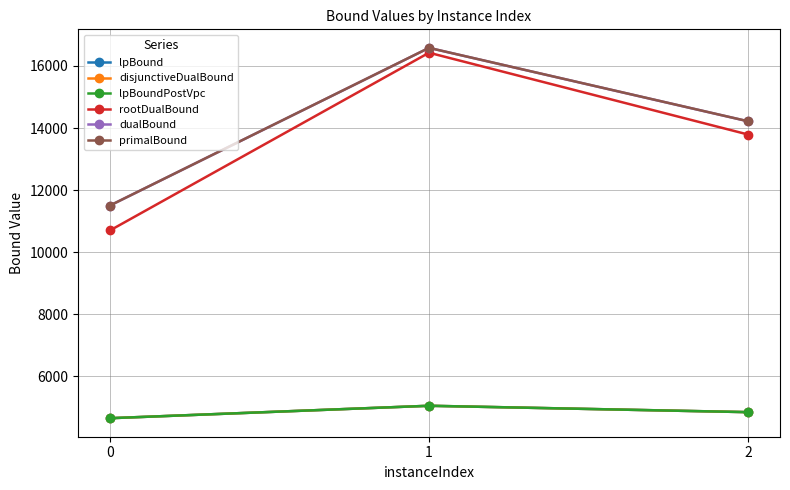

Which series has the largest total across all categories?

primalBound